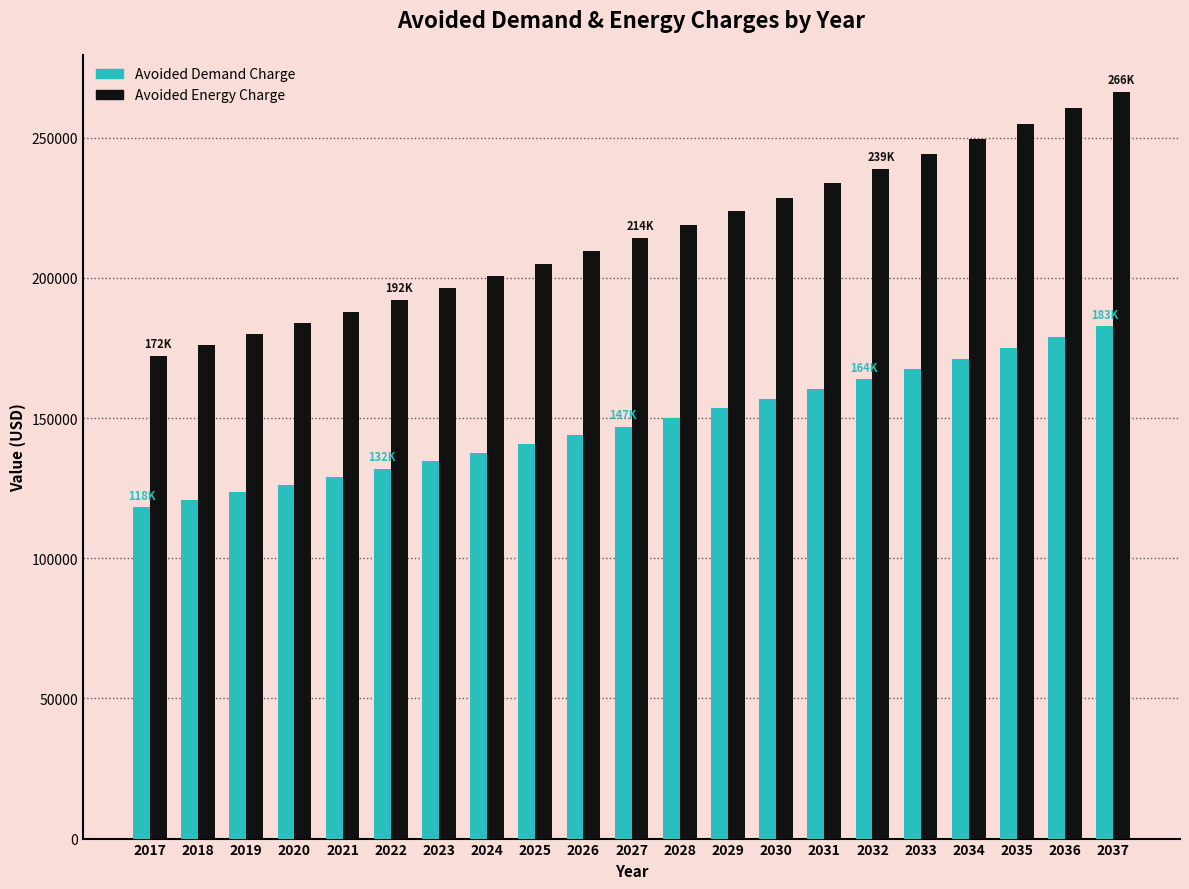

Rank the series by their average value, from lowest to highest.

Avoided Demand Charge, Avoided Energy Charge